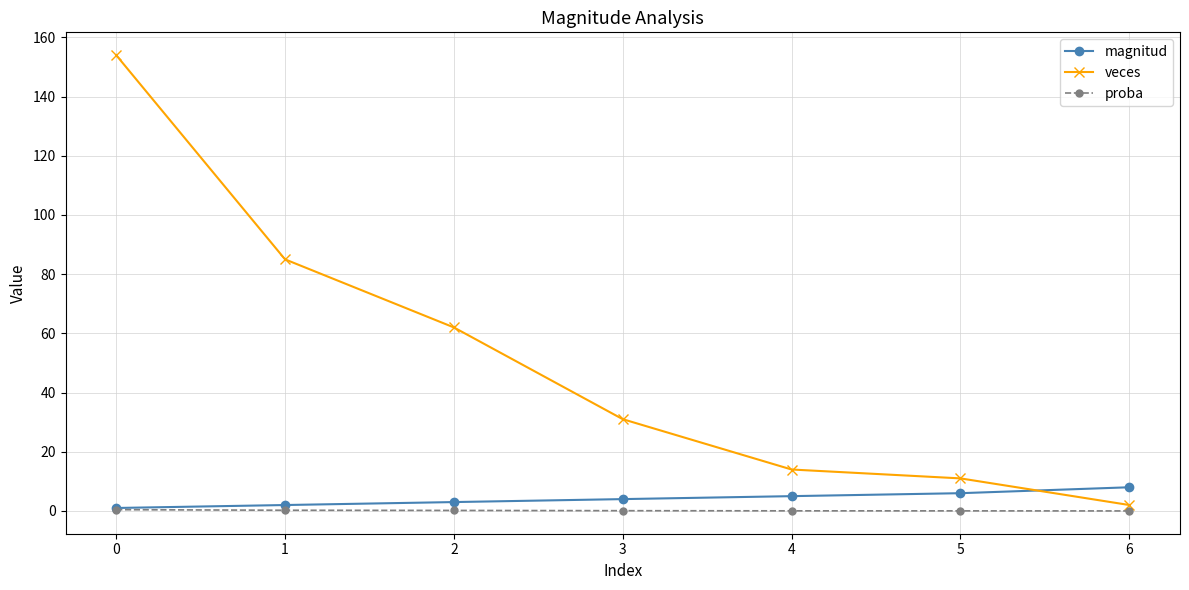

Which series has the largest total across all categories?

veces